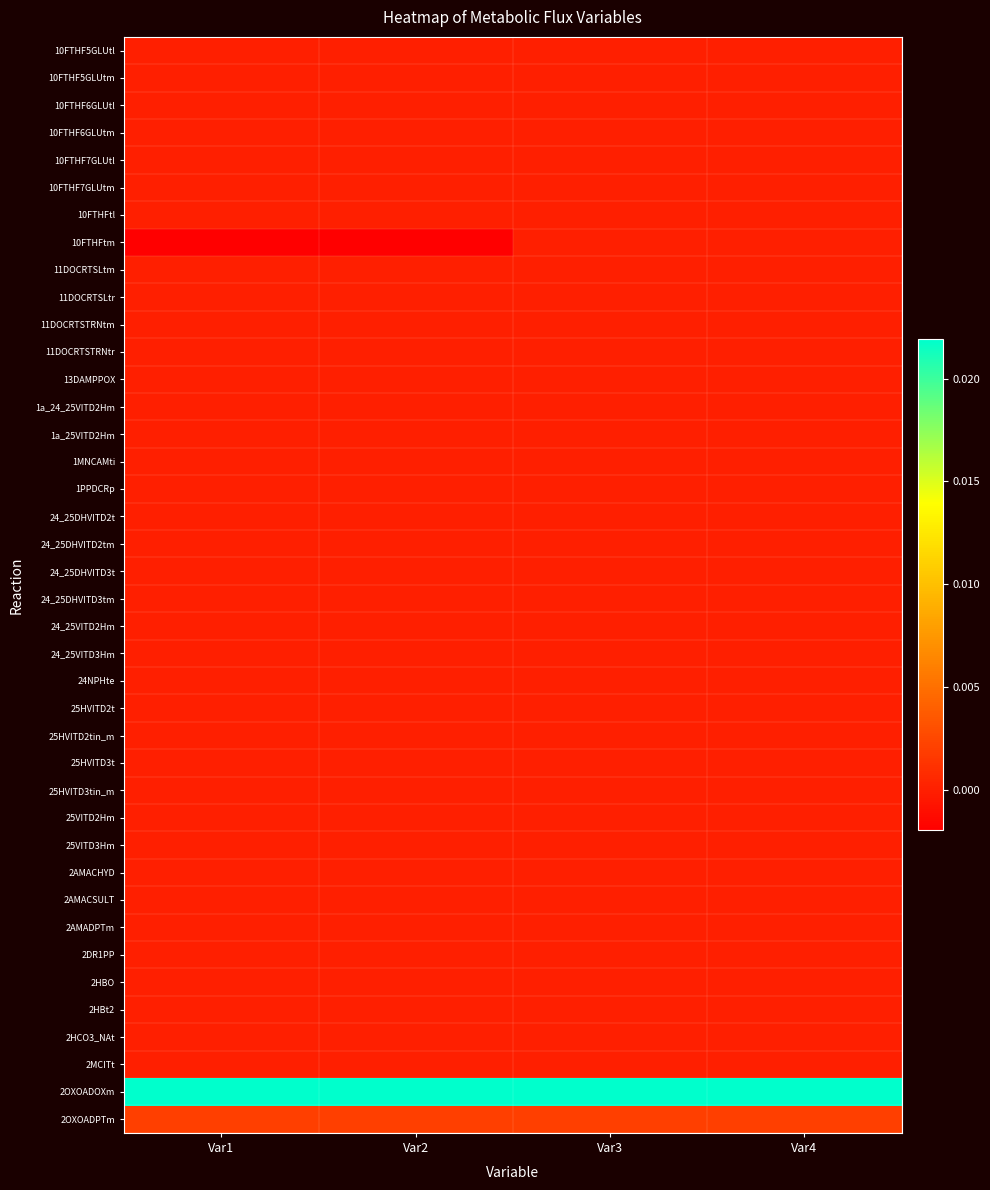

Count the number of categories in the chart.

4